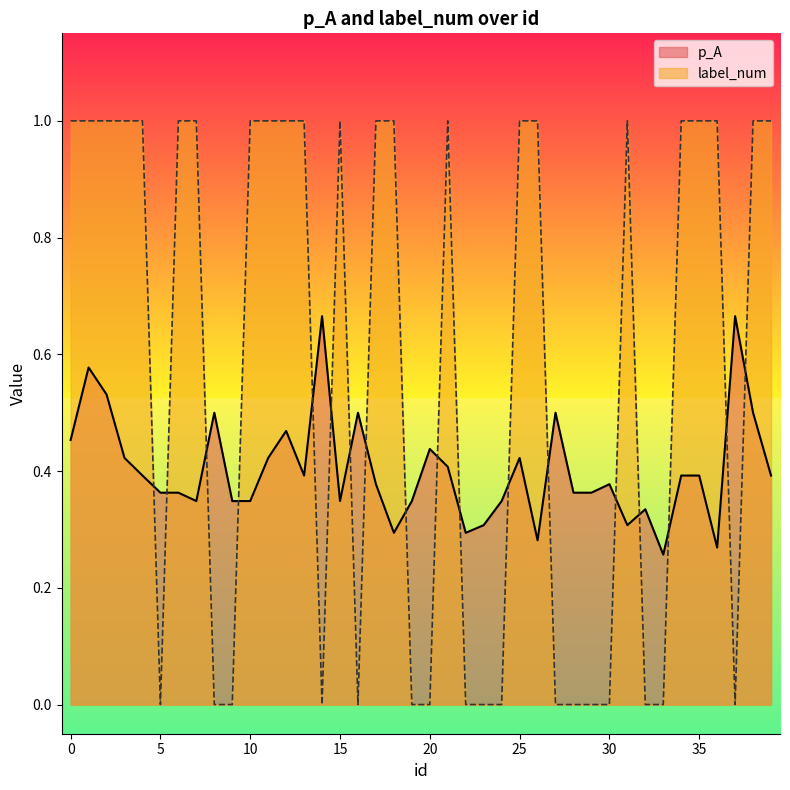

Count the p_A values in the range 0 to 1.

40